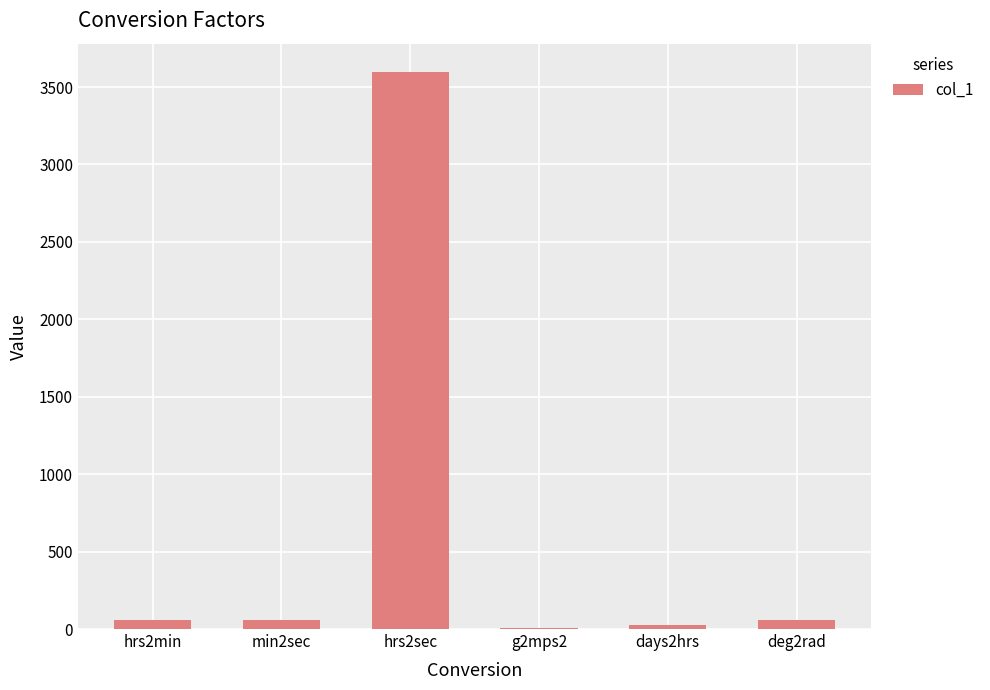

What is the sum of all values?

3811.1